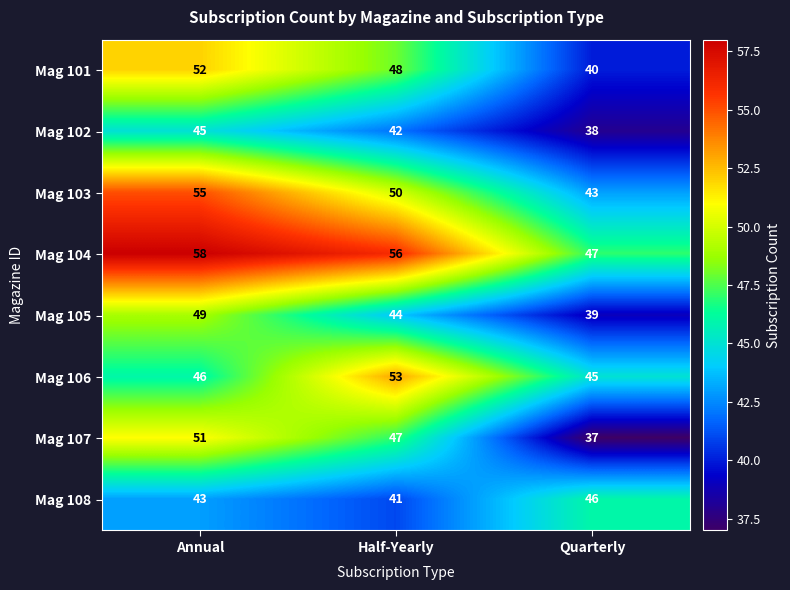

What is the minimum value for Mag 101?

40